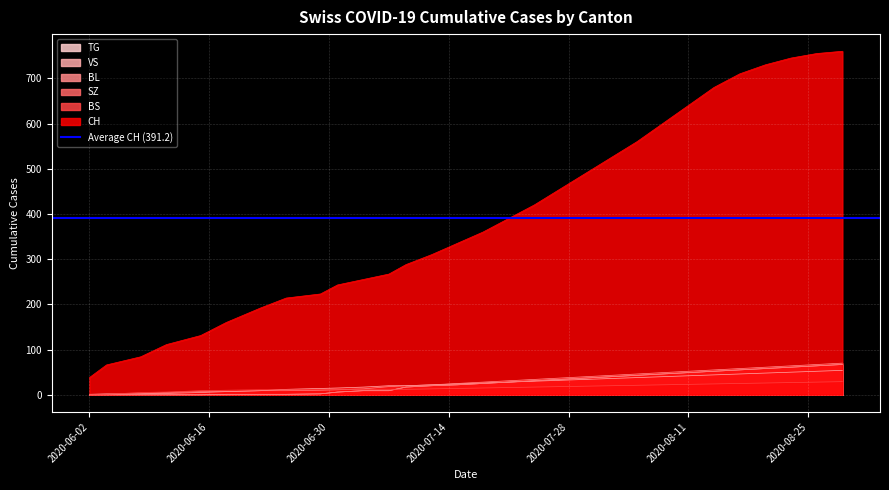

How many data points in SZ are less than 25?

15